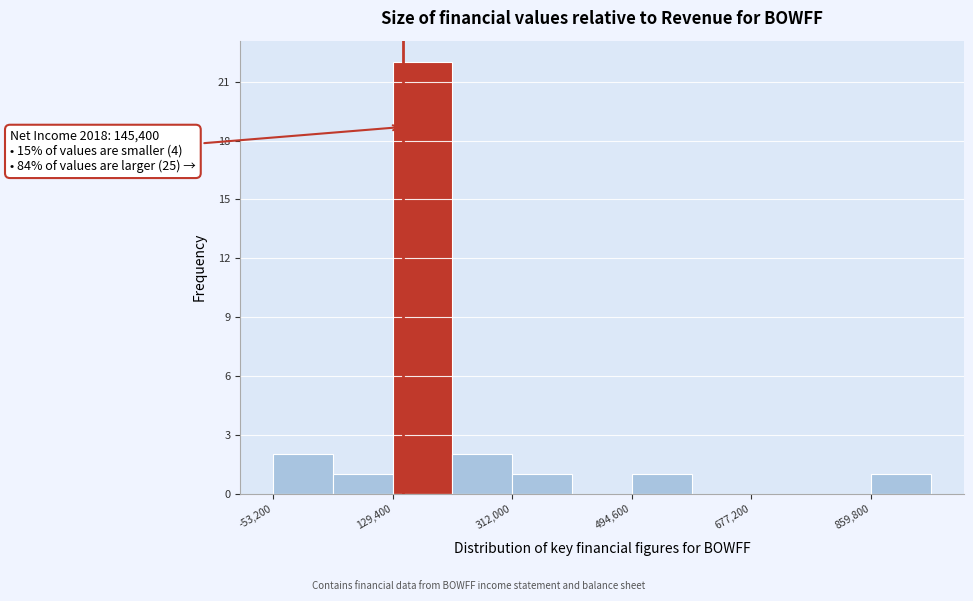

Over which range of the x-axis is the bar tallest?

120000 to 220000